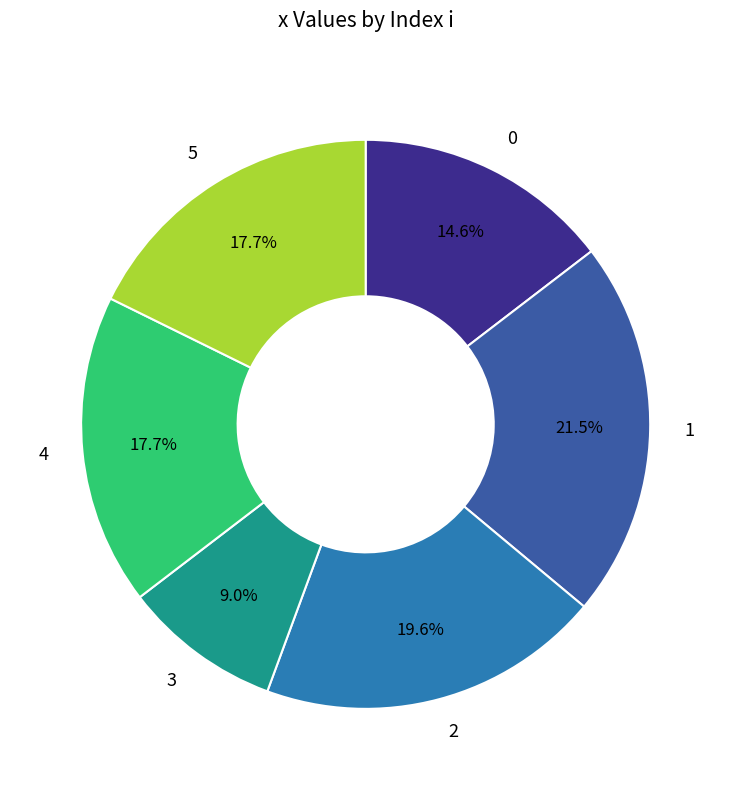

True or false: 4 accounts for 18% of the total.

True